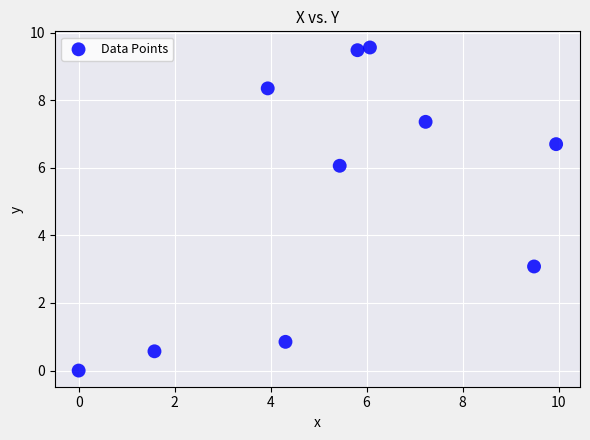

What Y value in the scatter plot is closest to 4?

3.1